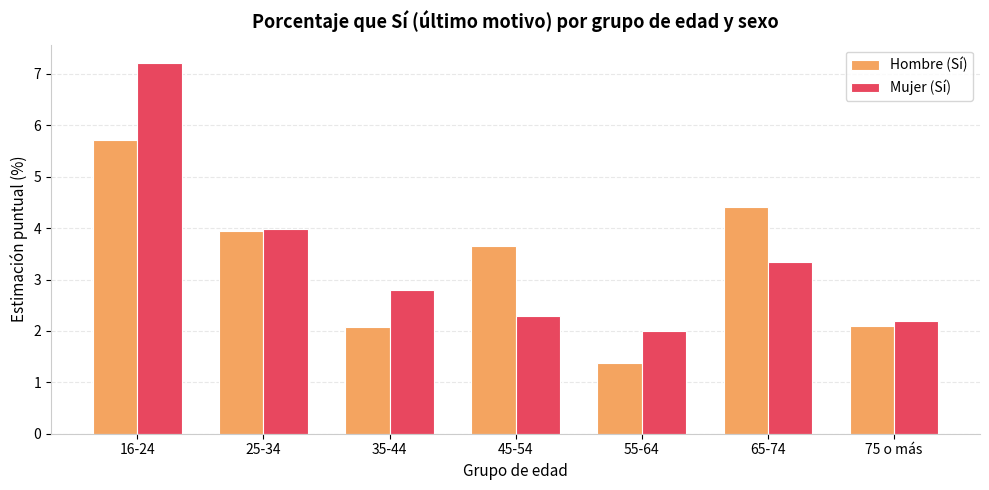

Reading right to left, transcribe all the data shown in this chart.

Hombre (Sí): 2.1	4.4	1.4	3.7	2.1	4.0	5.7
Mujer (Sí): 2.2	3.3	2.0	2.3	2.8	4.0	7.2